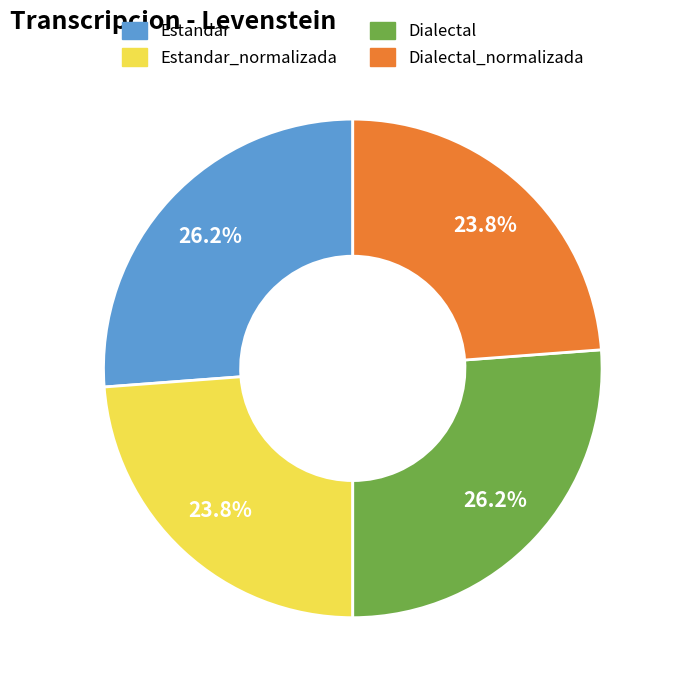

Is there any slice that represents more than half of the pie?

No